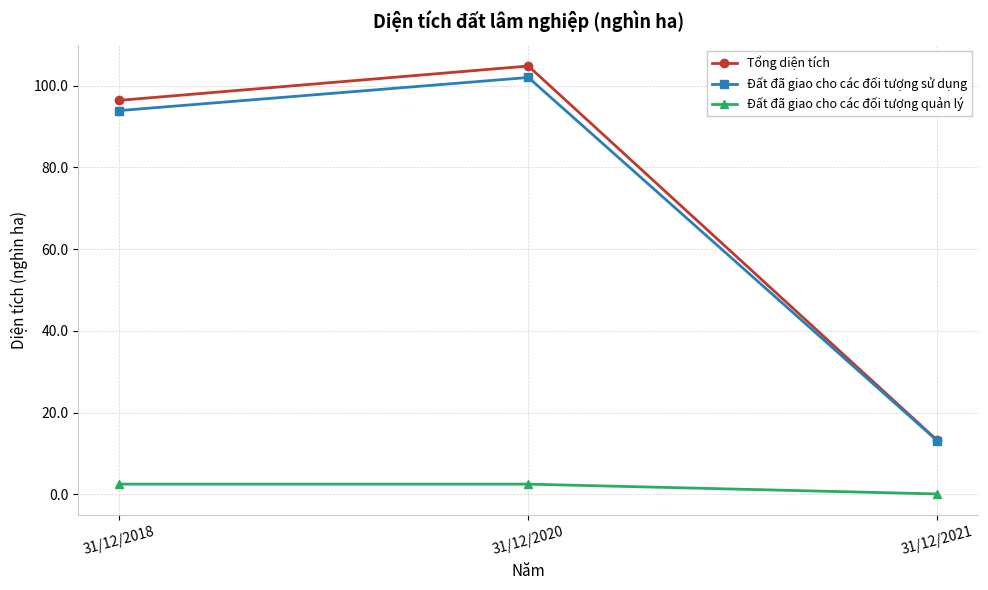

True or false: Đất đã giao cho các đối tượng quản lý has a value of 2.5 at 31/12/2020.

True